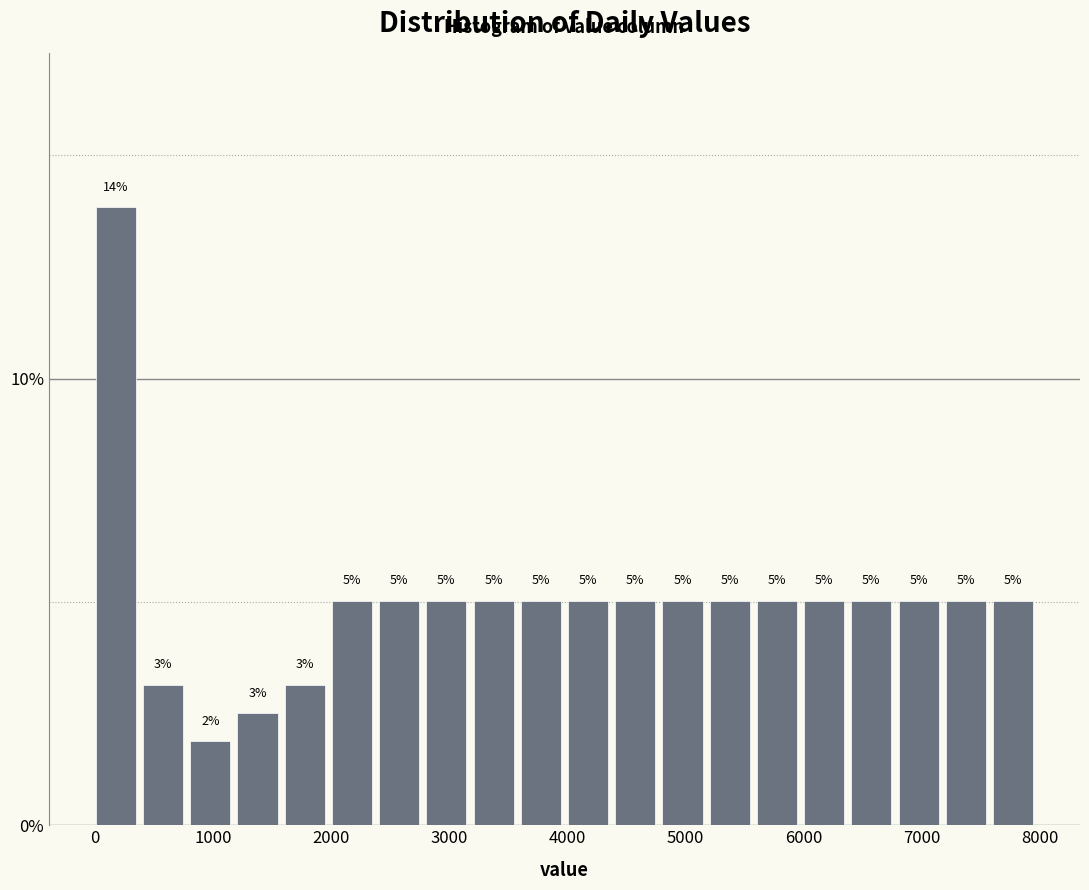

Around what value on the x-axis is the tallest bar? Give the approximate position of its centre, as read against the axis.

200